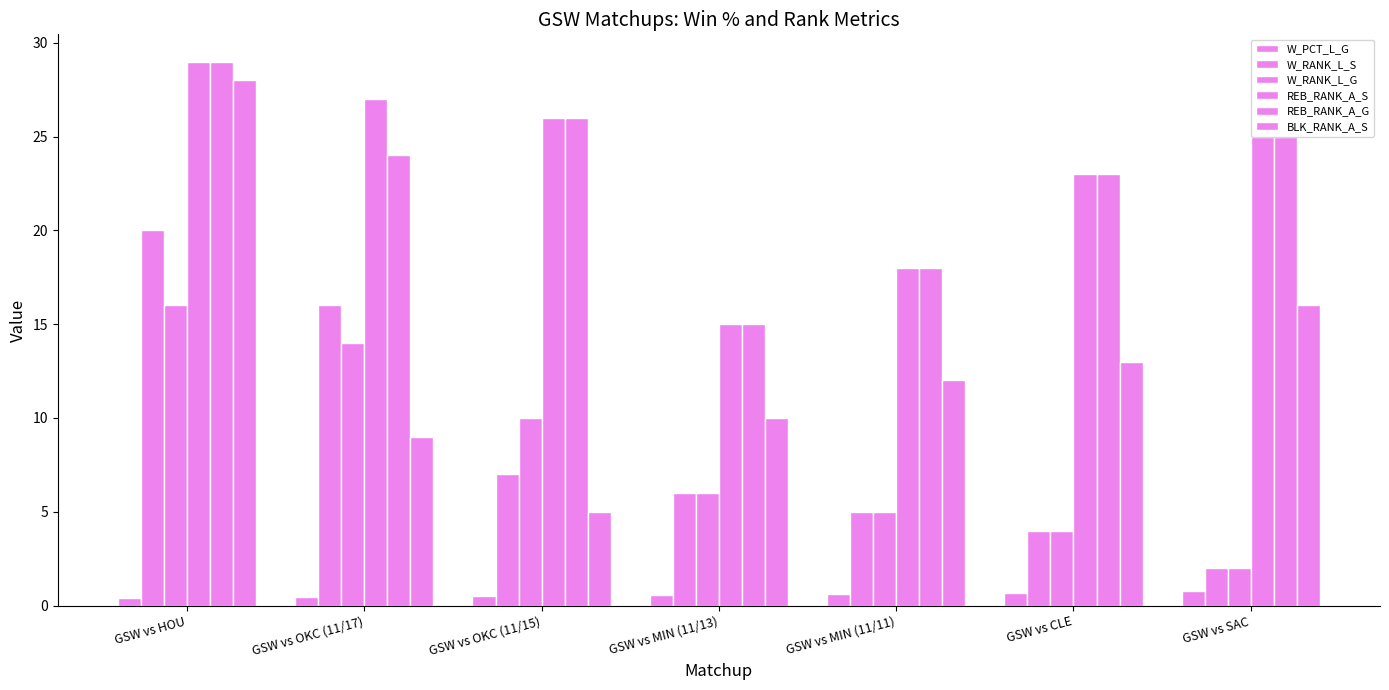

Which category has the lowest value in the W_PCT_L_G series?

GSW vs HOU